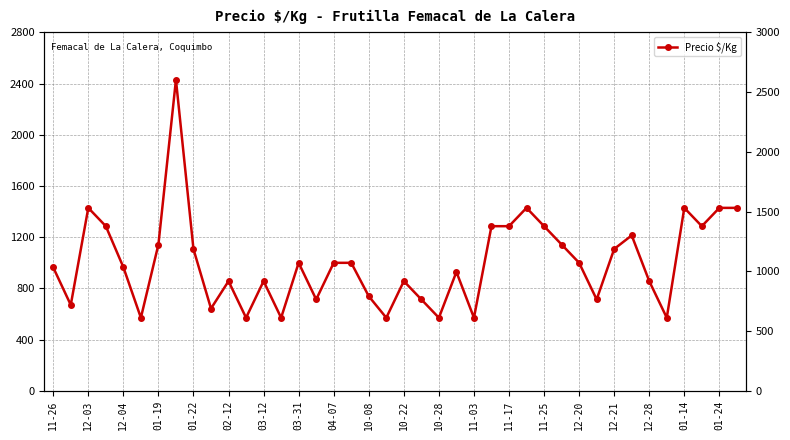

The chart shows a value of 714 at 31. True or false?

True